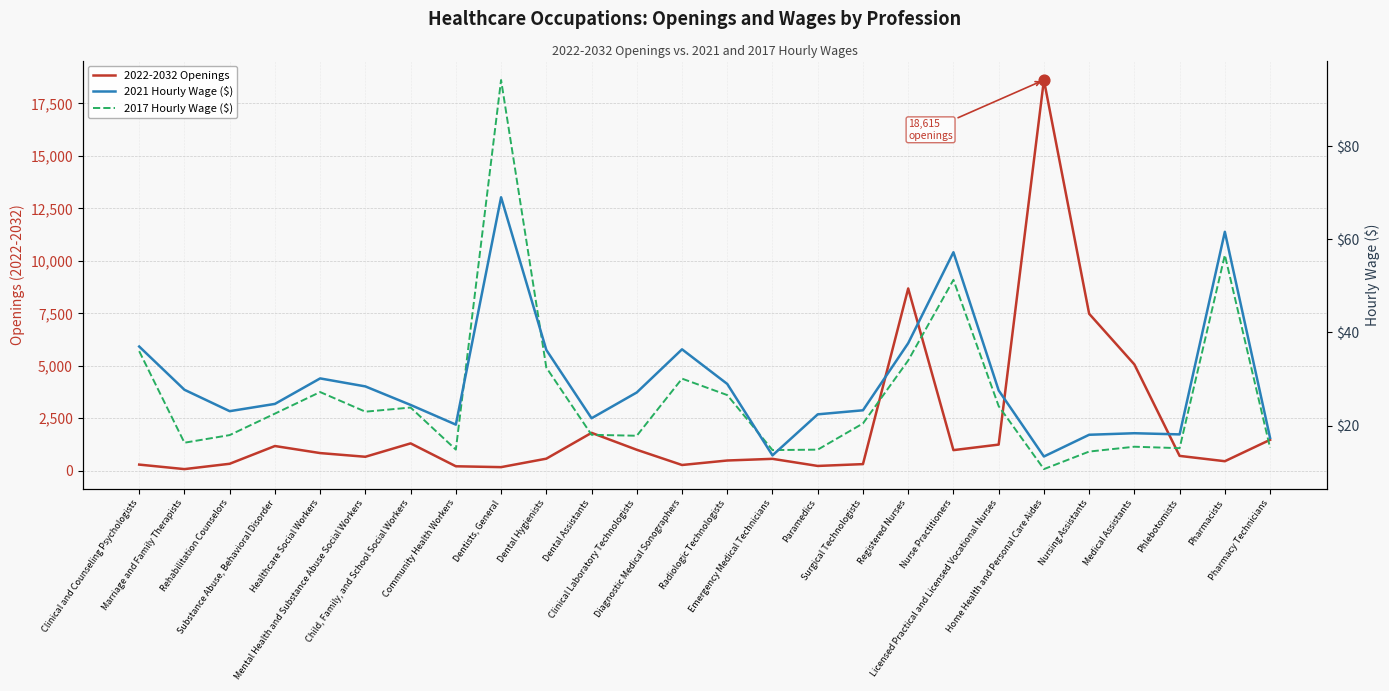

Which series has the widest spread of Y values?

2022-2032 Openings